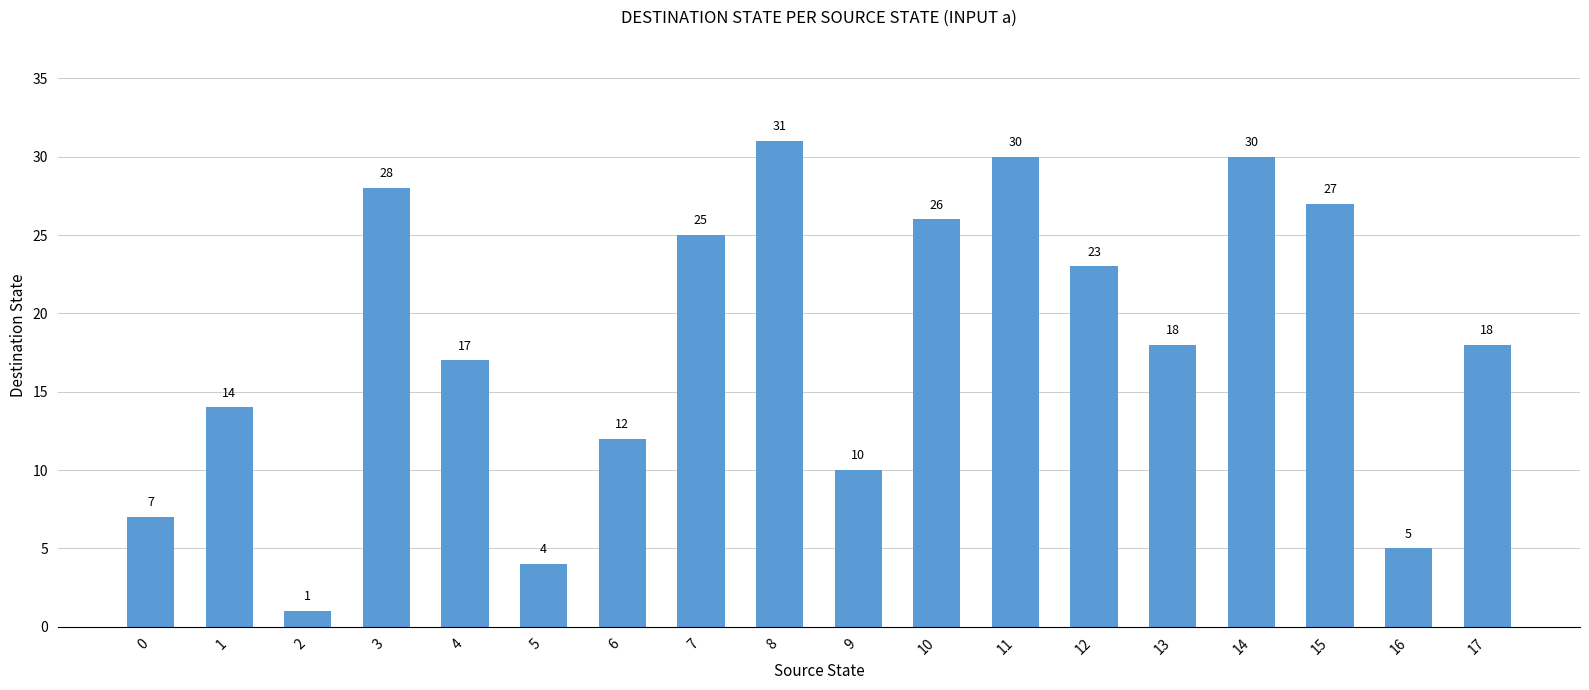

What is the change in value from 15 to 17?

-9